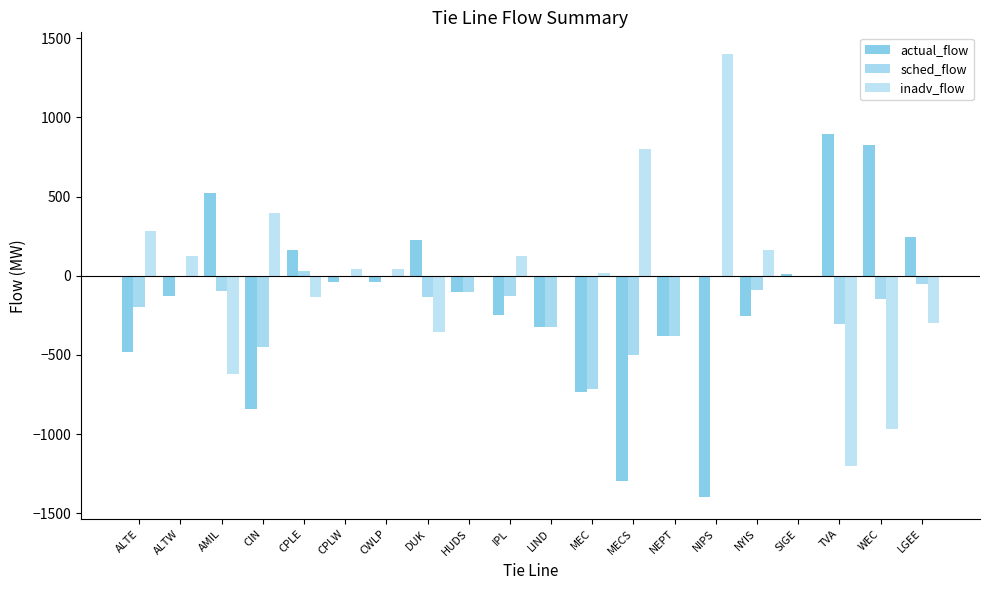

At which category is the sum across all series the highest?

CPLE